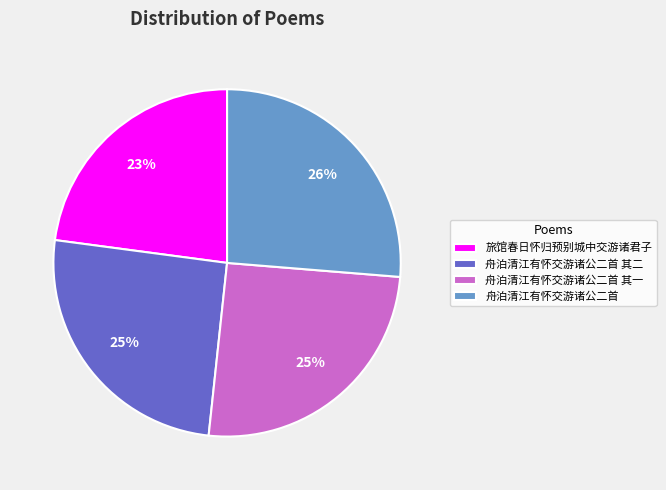

To the nearest percent, what is the average slice percentage?

25%